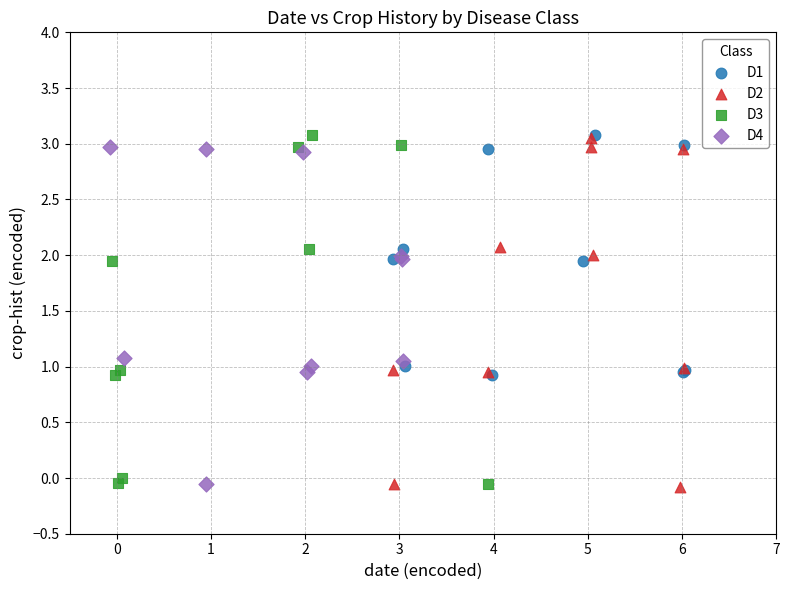

What are all the series names shown in the legend?

D1, D2, D3, D4